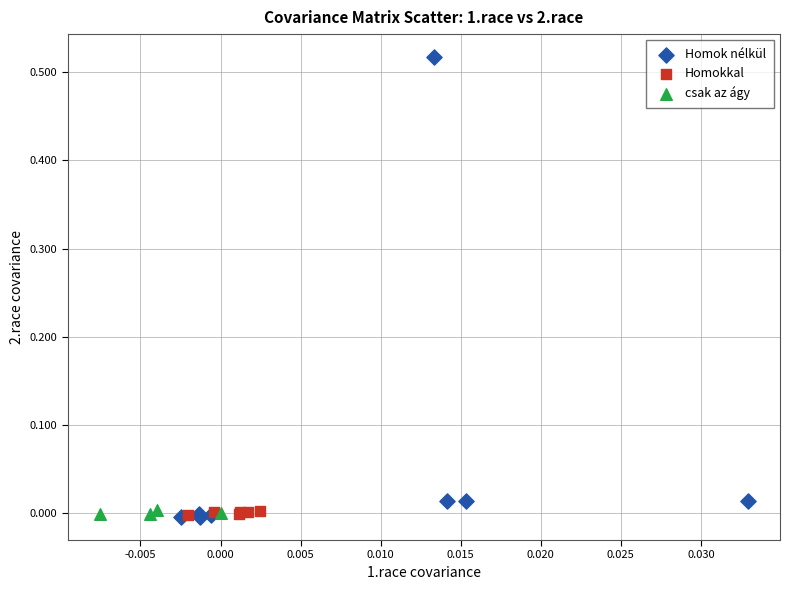

What are all the series names shown in the legend?

Homok nélkül, Homokkal, csak az ágy